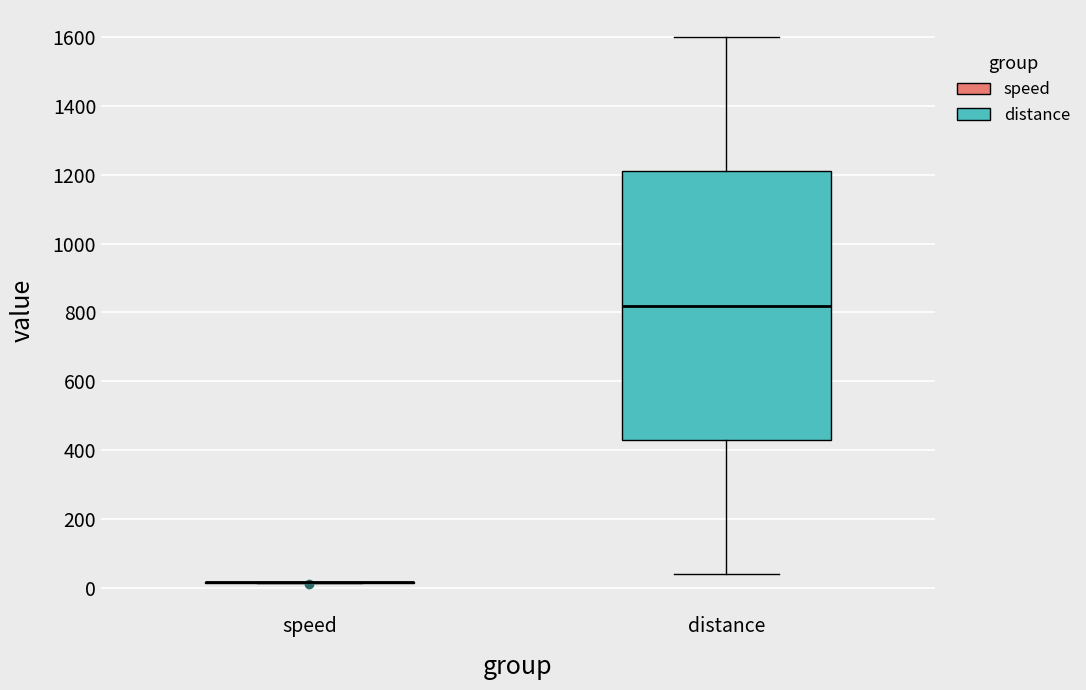

Reading left to right, read every box against the y-axis: the position of its median line, the range the box covers, and the ends of its whiskers. The values are not printed on the chart, so give them approximately, as read against the axis.

speed: box collapsed to a line at 20, whiskers 20 to 20
distance: median 820, box 440 to 1220, whiskers 40 to 1600